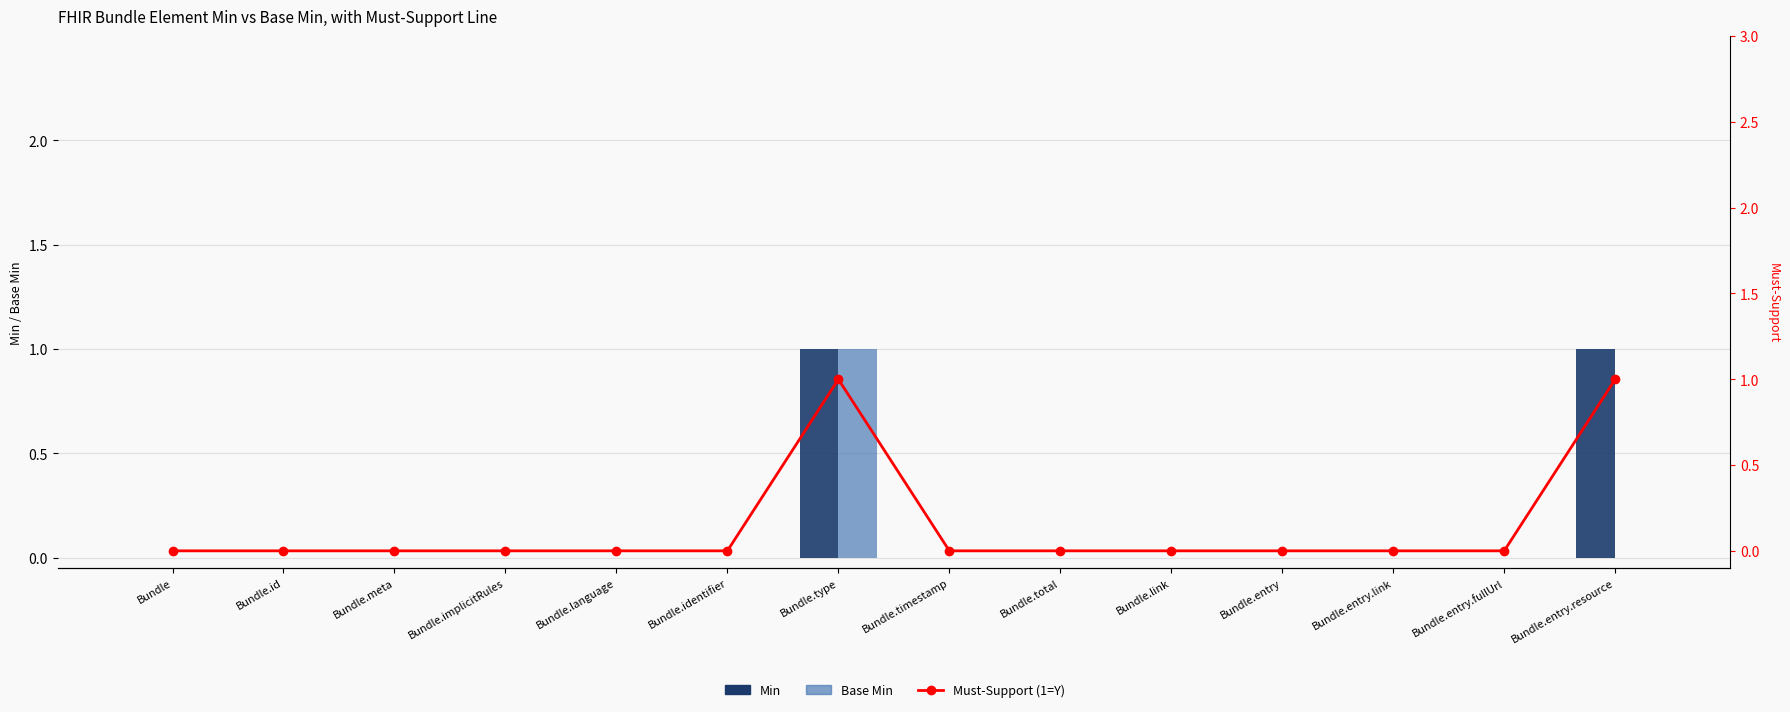

How many Min values are between 0 and 1?

14